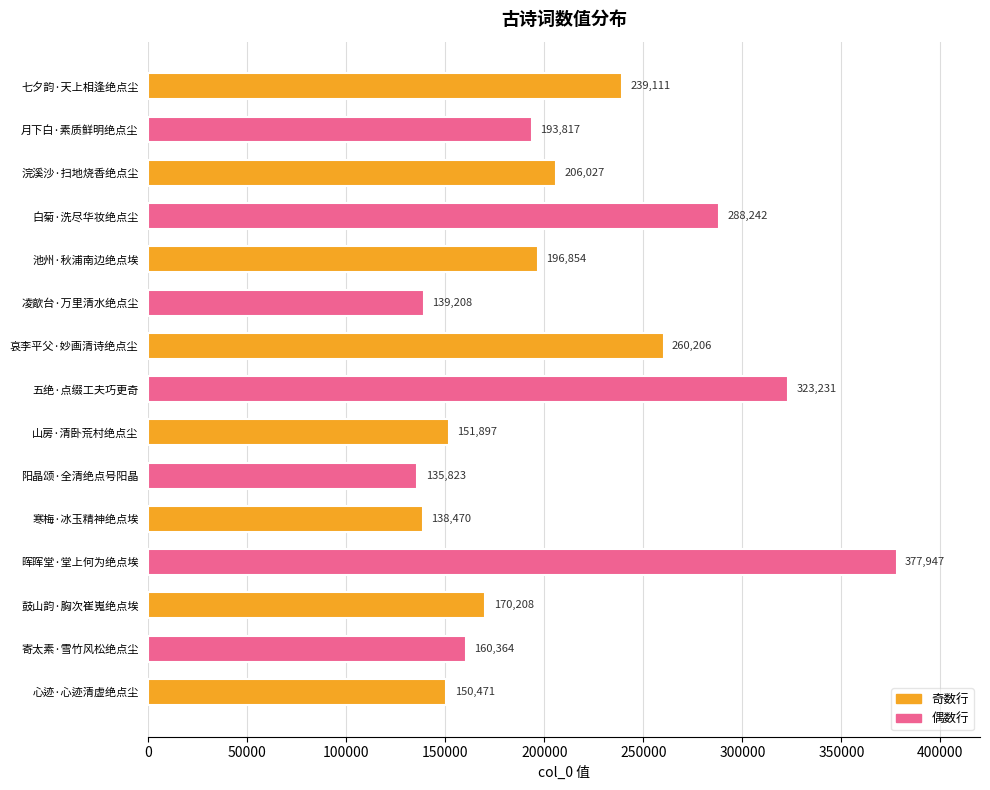

What is the difference between the maximum and minimum values?

242124